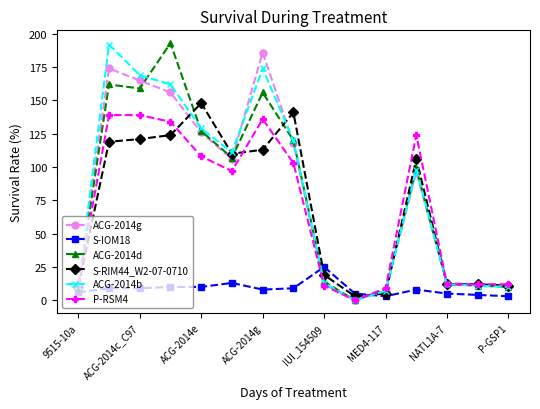

True or false: ACG-2014b has more than 0 interior local peaks.

True